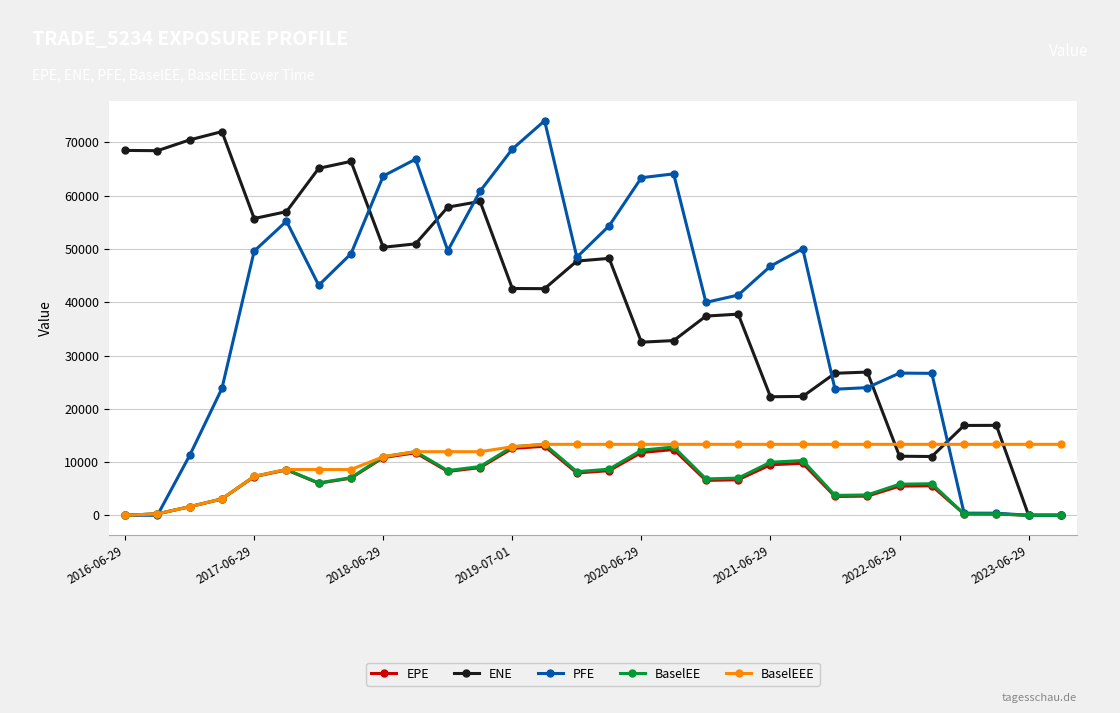

Which series has the largest range (max minus min)?

PFE